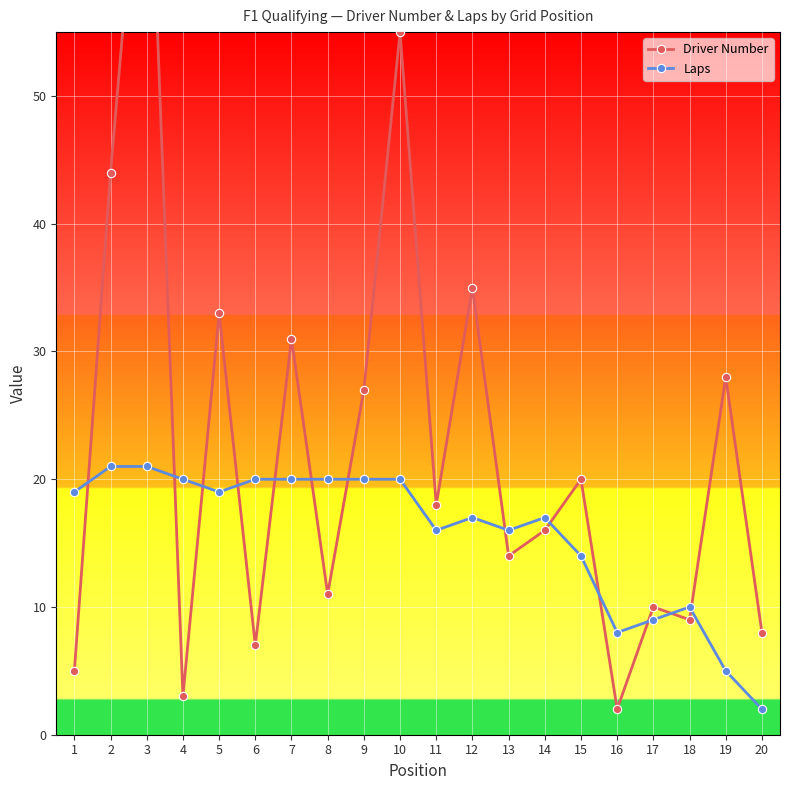

Read the Laps value at 9, to the nearest 10.

20